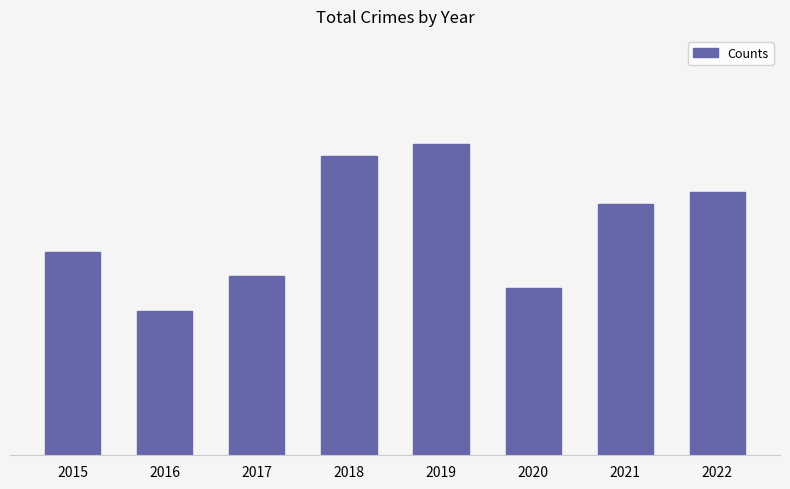

True or false: the data shows 25 at 2018.

True